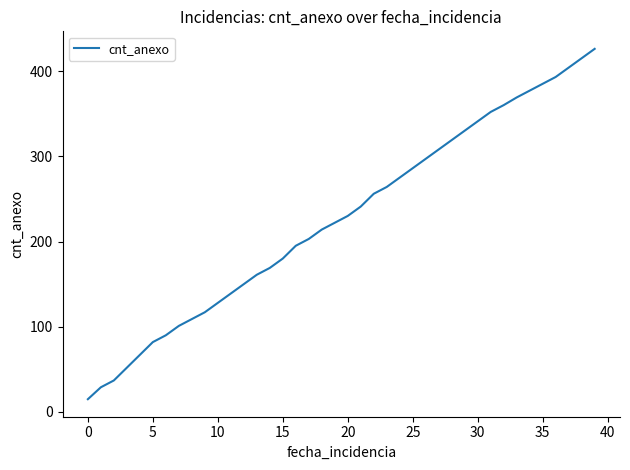

Reading right to left, transcribe all the data shown in this chart.

426	415	404	393	385	377	369	360	352	341	330	319	308	297	286	275	264	256	241	230	222	214	203	195	180	169	161	150	139	128	117	109	101	90	82	67	52	37	29	15